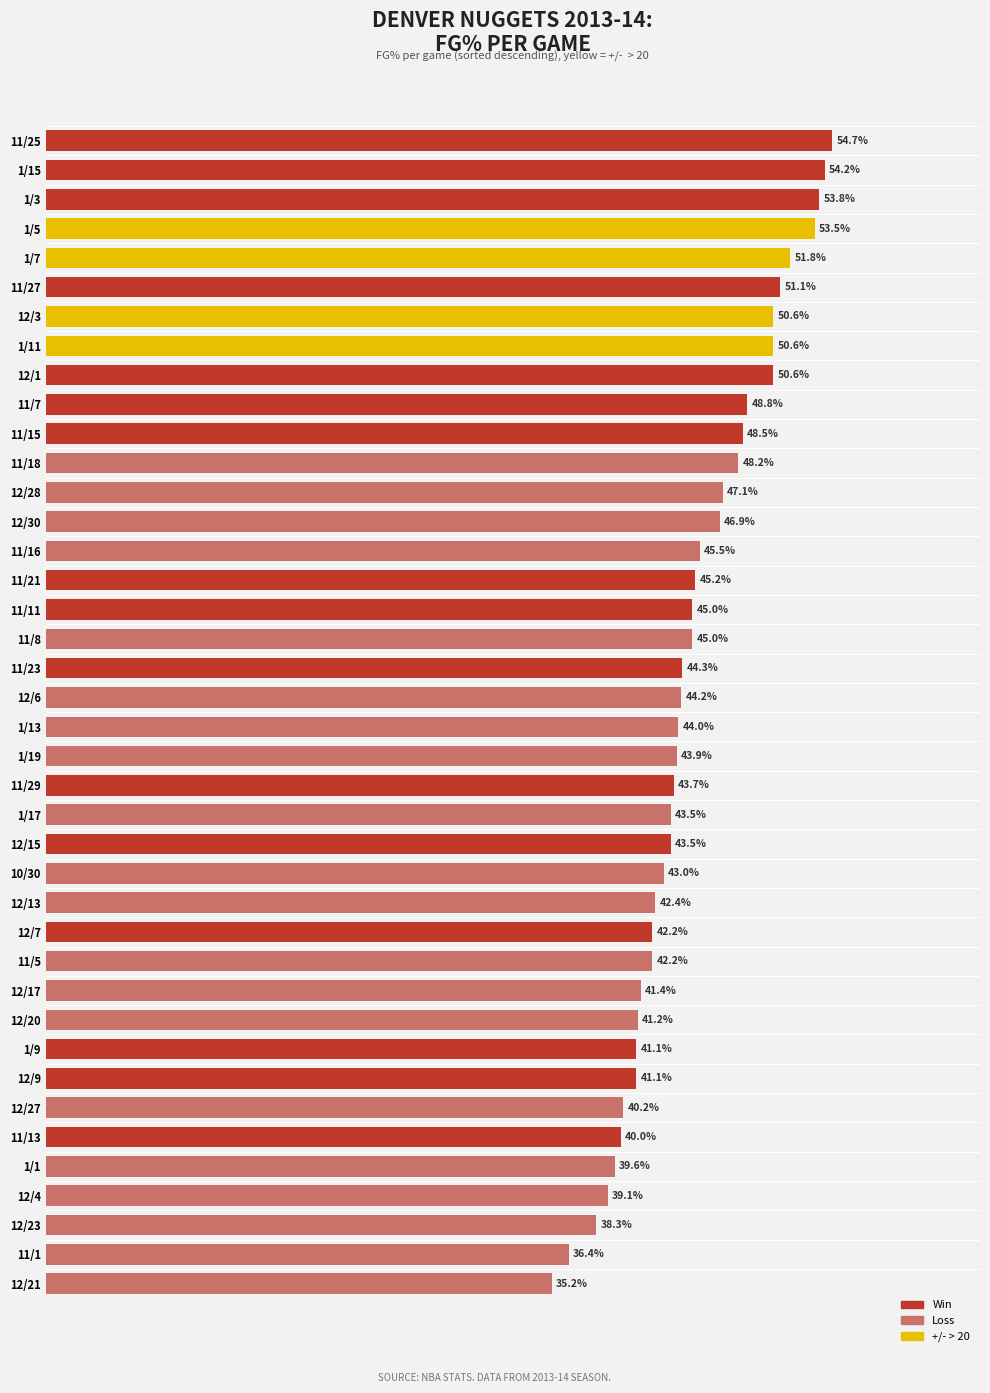

Which category has the lowest value across all series?

12/21